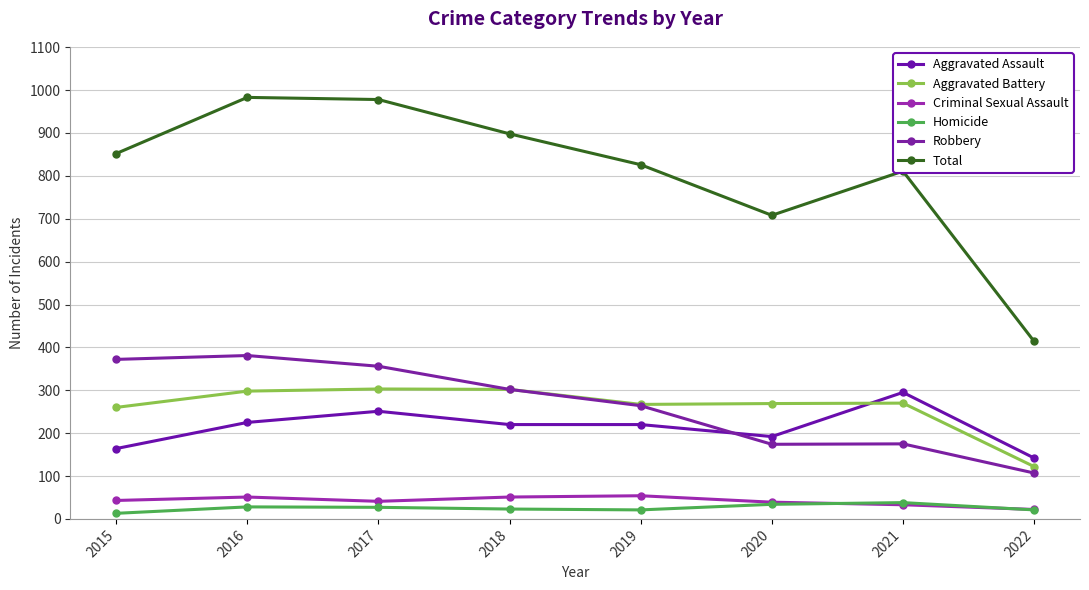

What is the value of the Aggravated Battery point at the 2nd from the left?

298